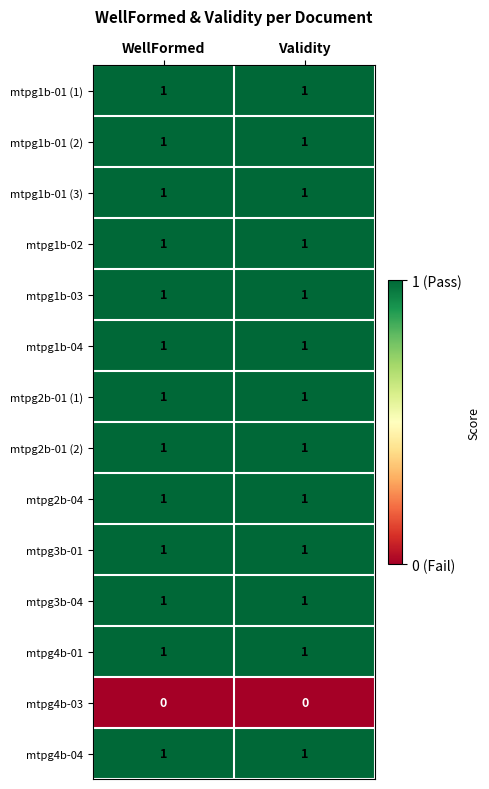

The mtpg4b-03 series shows 0 at WellFormed. True or false?

True